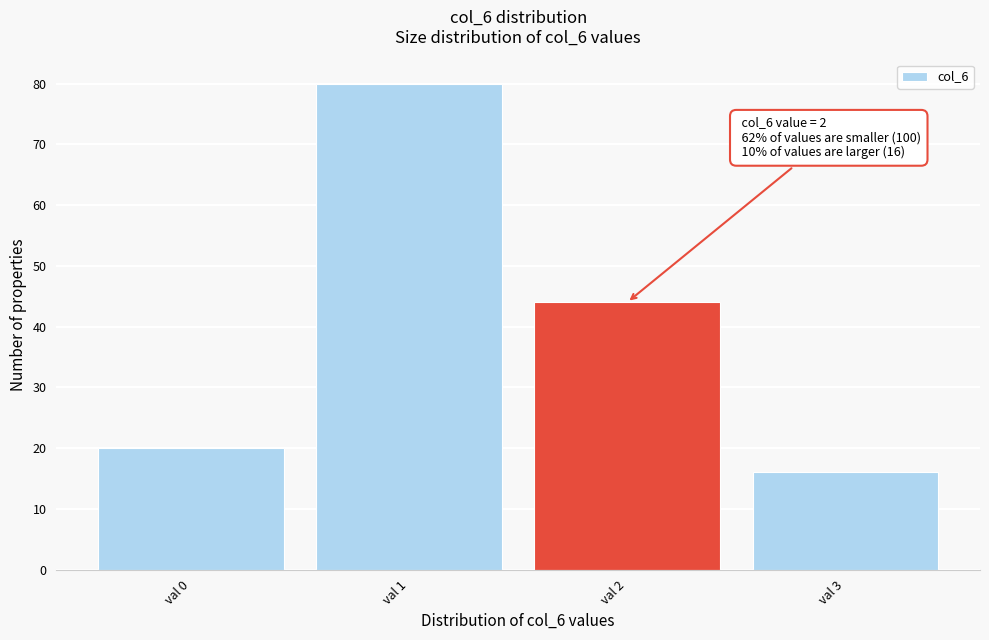

Which range on the x-axis has the tallest bar?

0.5 to 1.5